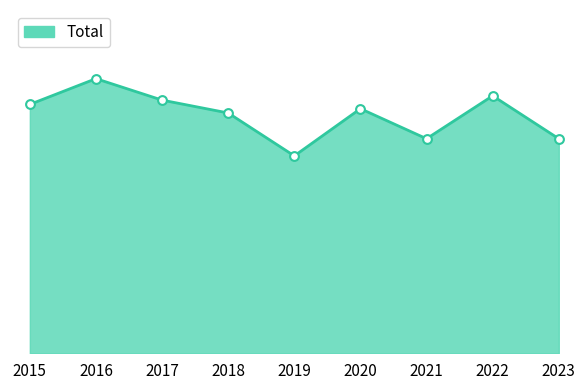

What is the change in value from 2017 to 2021?

-9